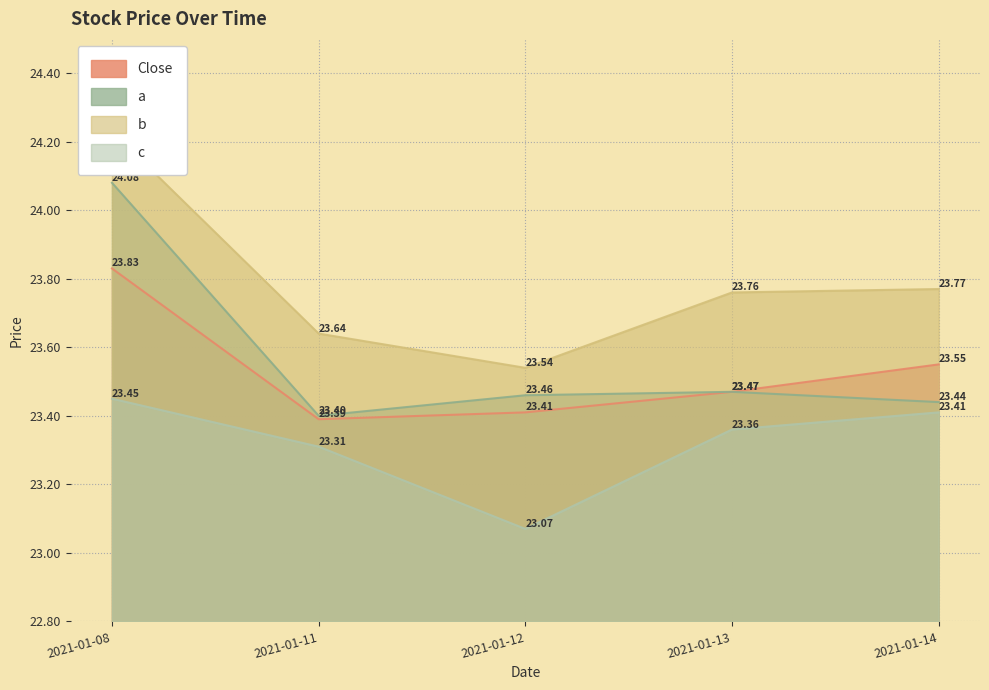

True or false: a and b intersect in this chart.

False